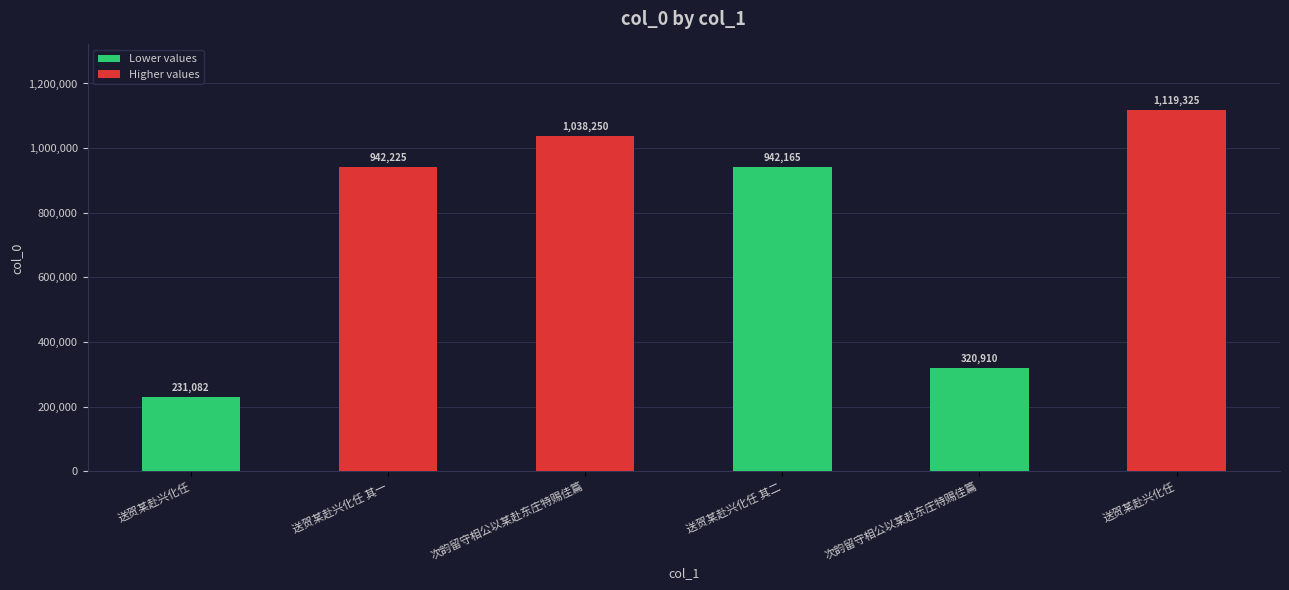

Which has a higher value, 送贺某赴兴化任 or 次韵留守相公以某赴东庄特赐佳篇?

送贺某赴兴化任